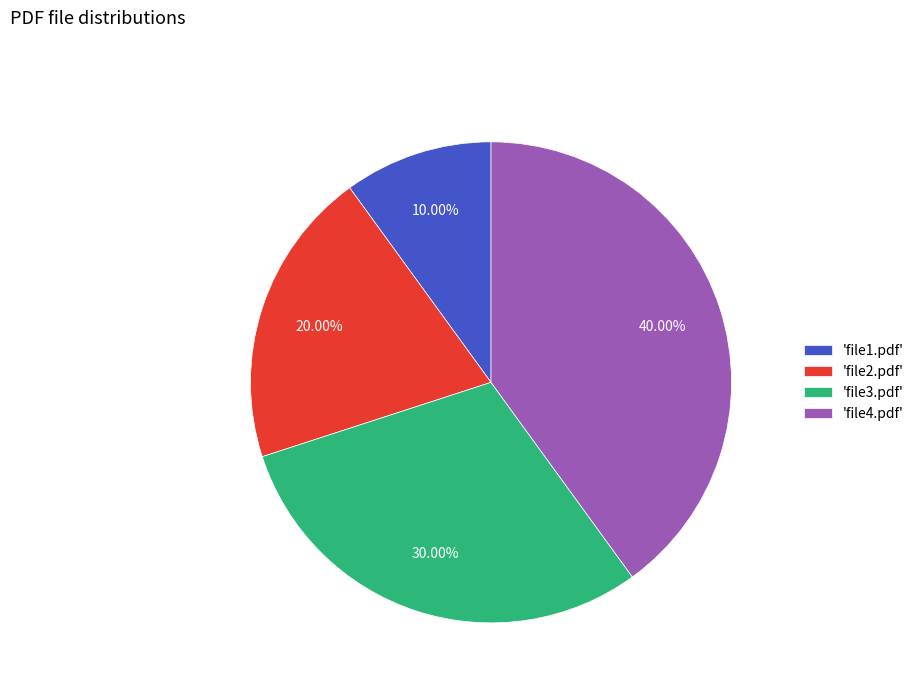

How many segments does this pie chart have?

4